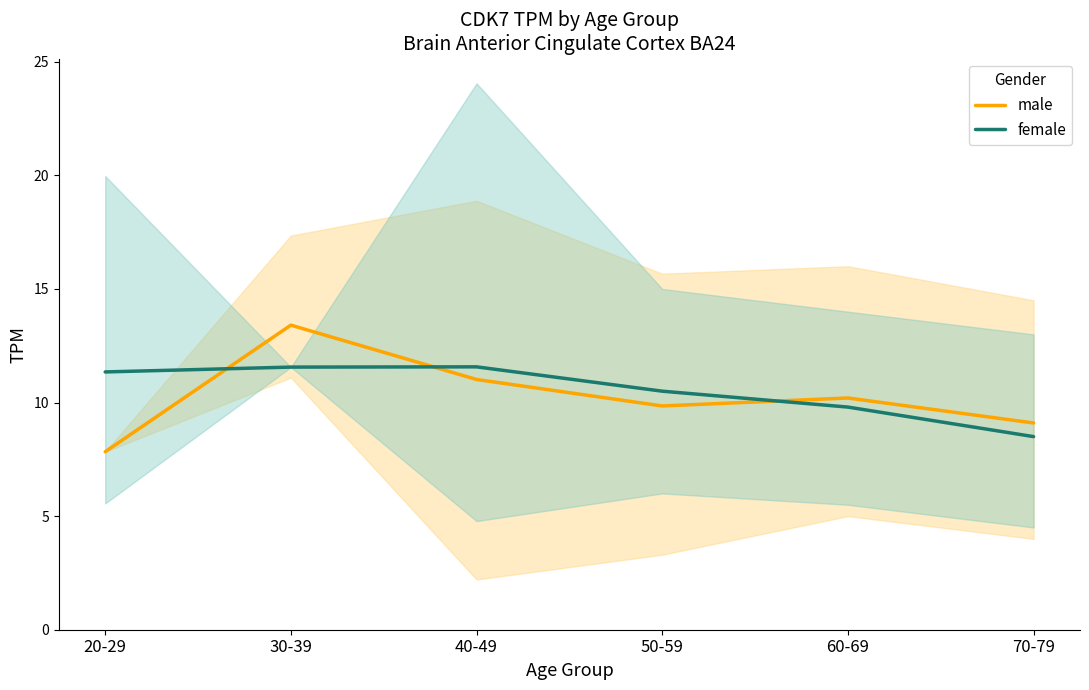

How many data points in male are less than 10?

3